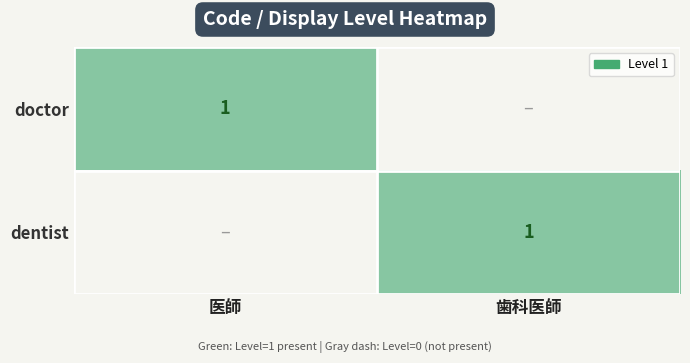

The dentist series shows 0 at 歯科医師. True or false?

False